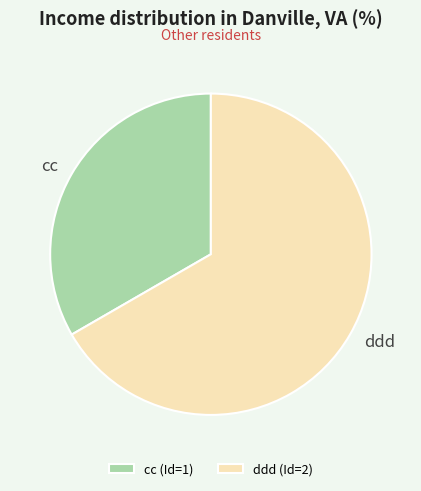

Does any single category account for the majority?

Yes